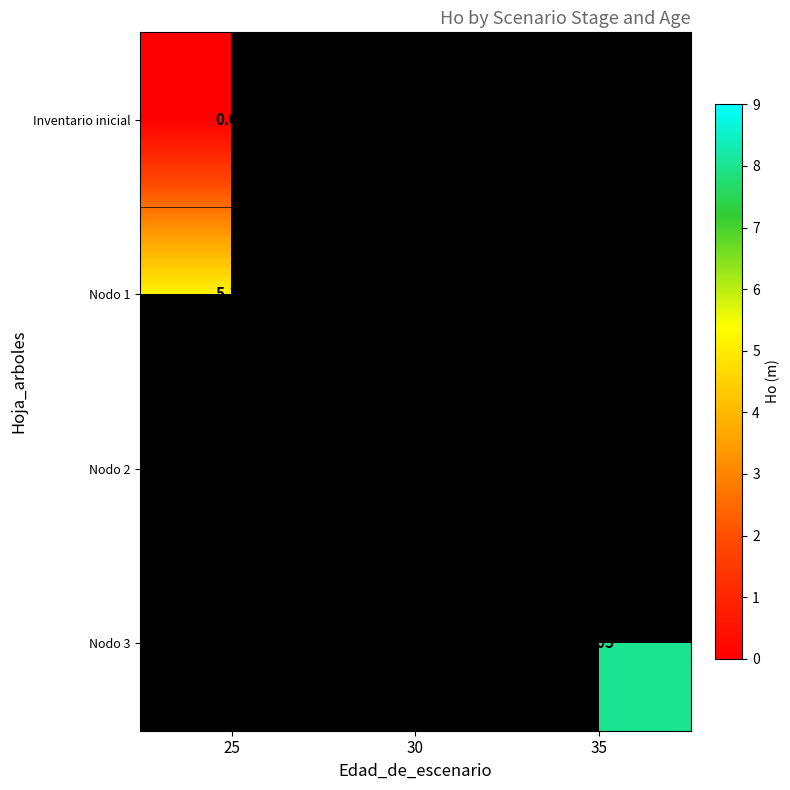

At which category does the chart reach its minimum across all series?

25